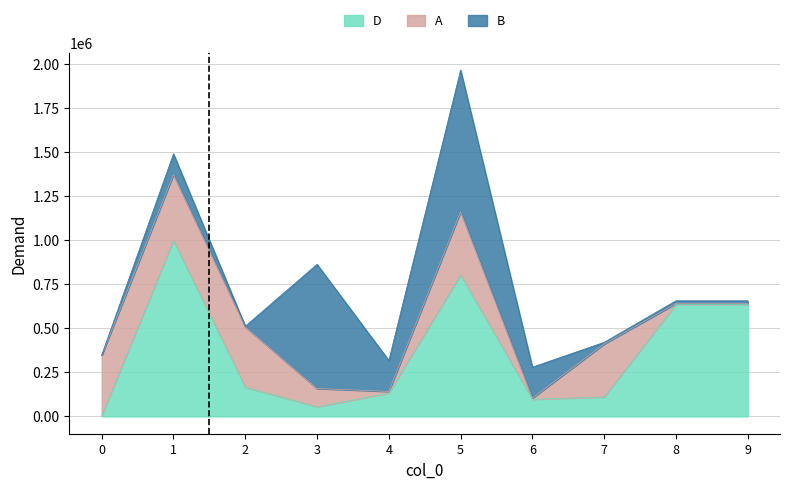

At which category does D reach its first local valley?

3